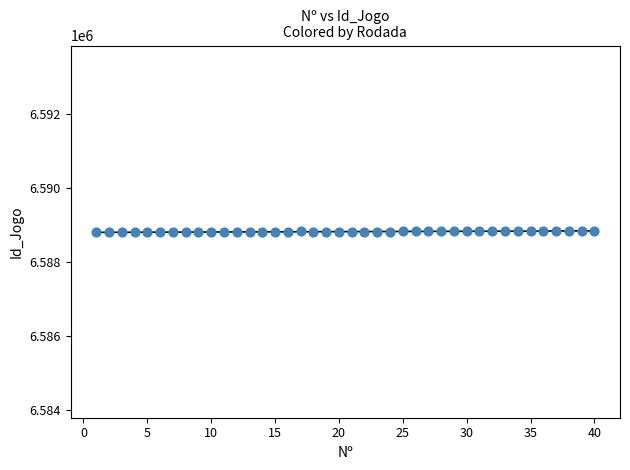

What is the range of Y values (max minus min)?

39